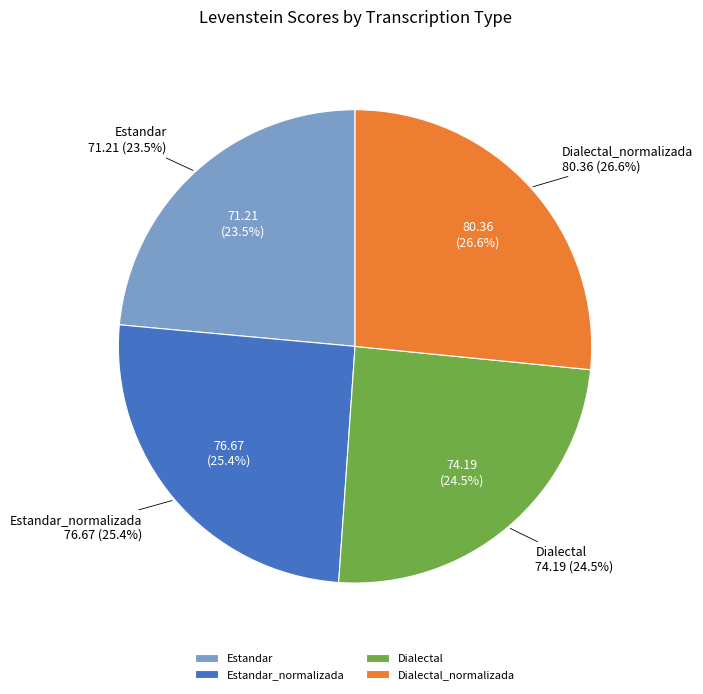

How much of the chart is everything except Estandar?

76.5%